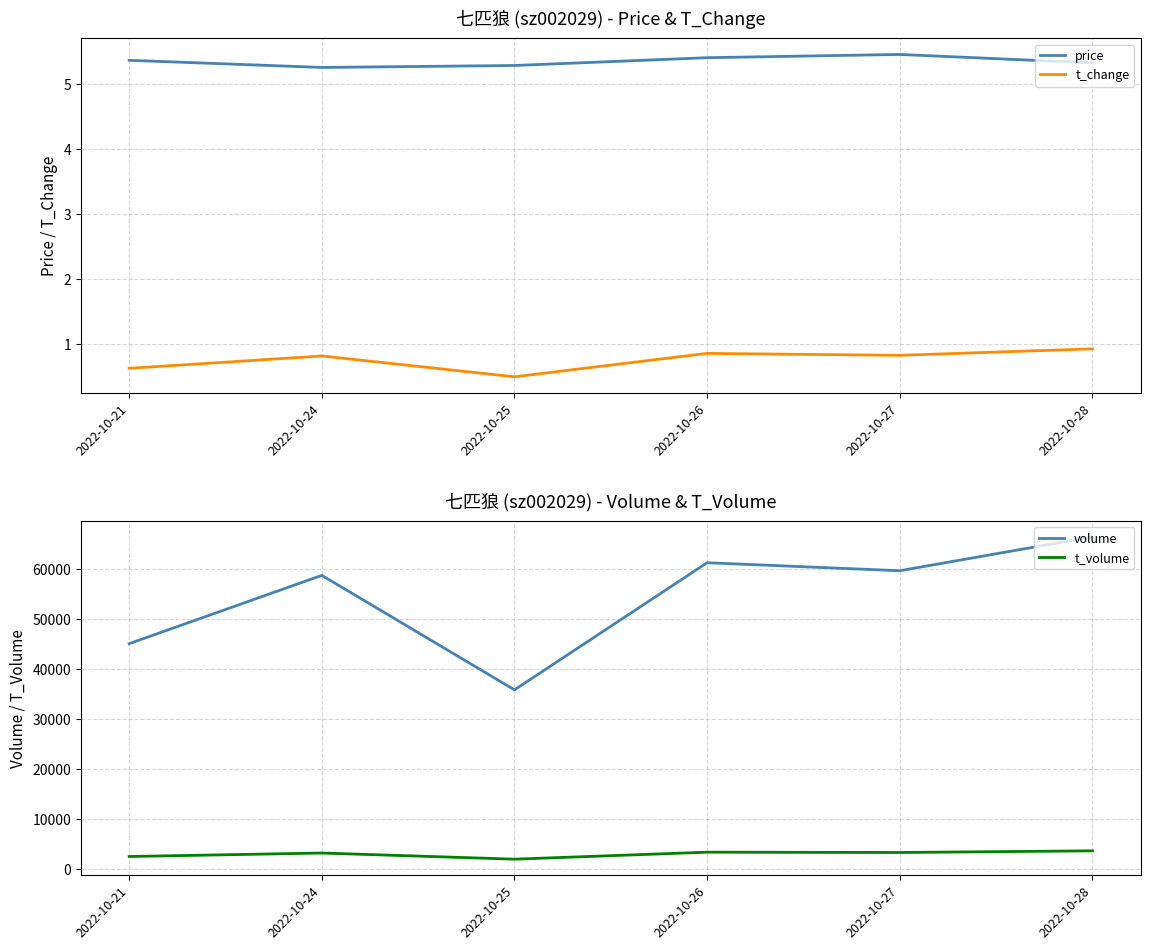

At which category does volume reach its first local peak?

2022-10-24